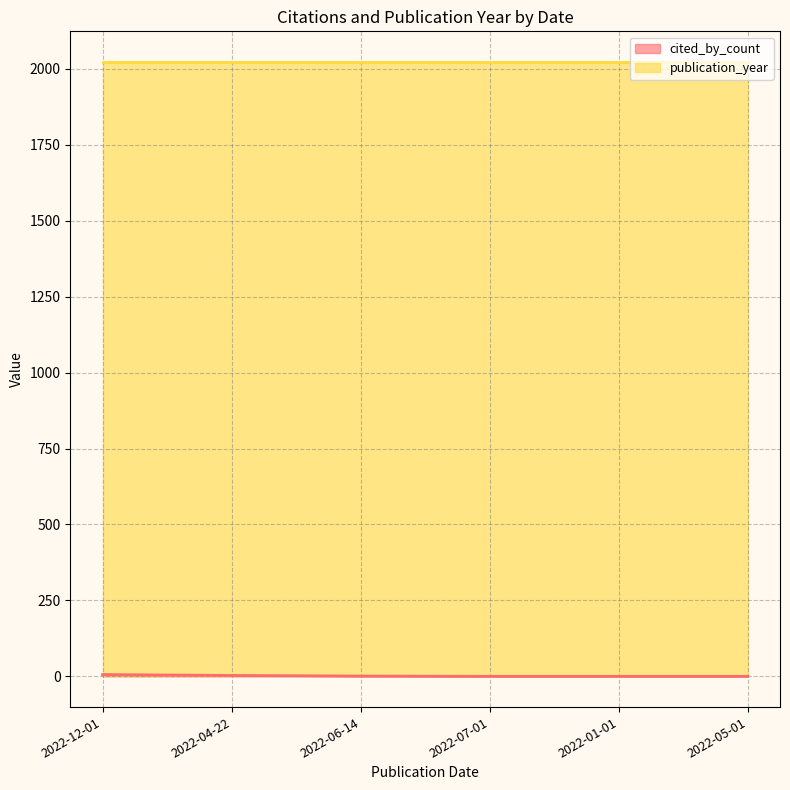

The value at 2022-06-14 is 1. True or false?

True